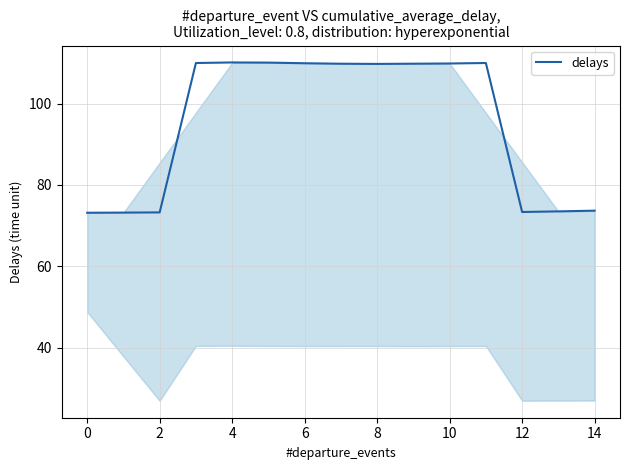

How many lines are shown in the chart?

1